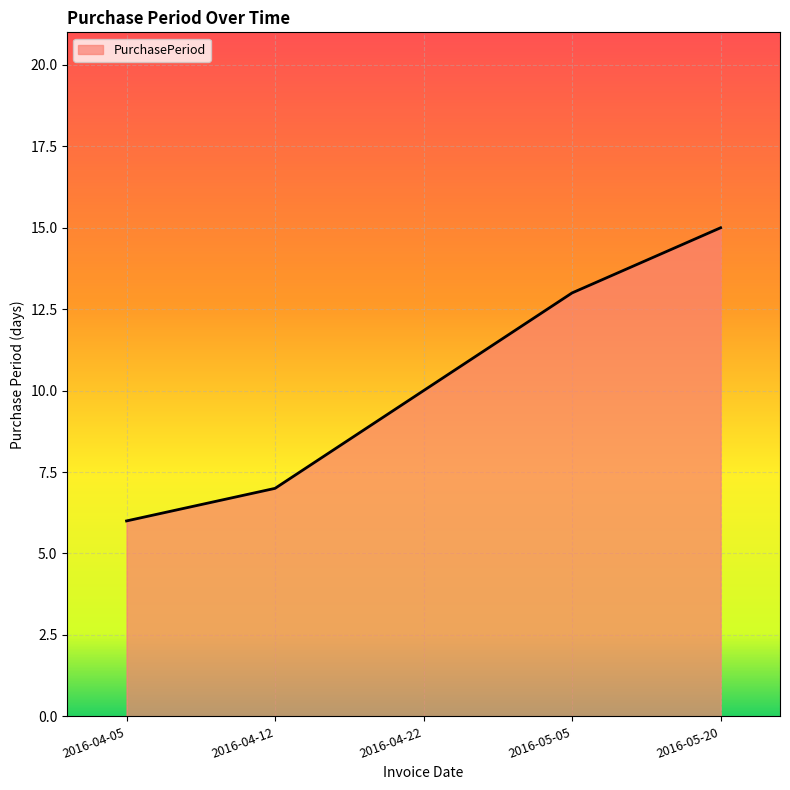

List the labels in order of value, largest first.

2016-05-20, 2016-05-05, 2016-04-22, 2016-04-12, 2016-04-05